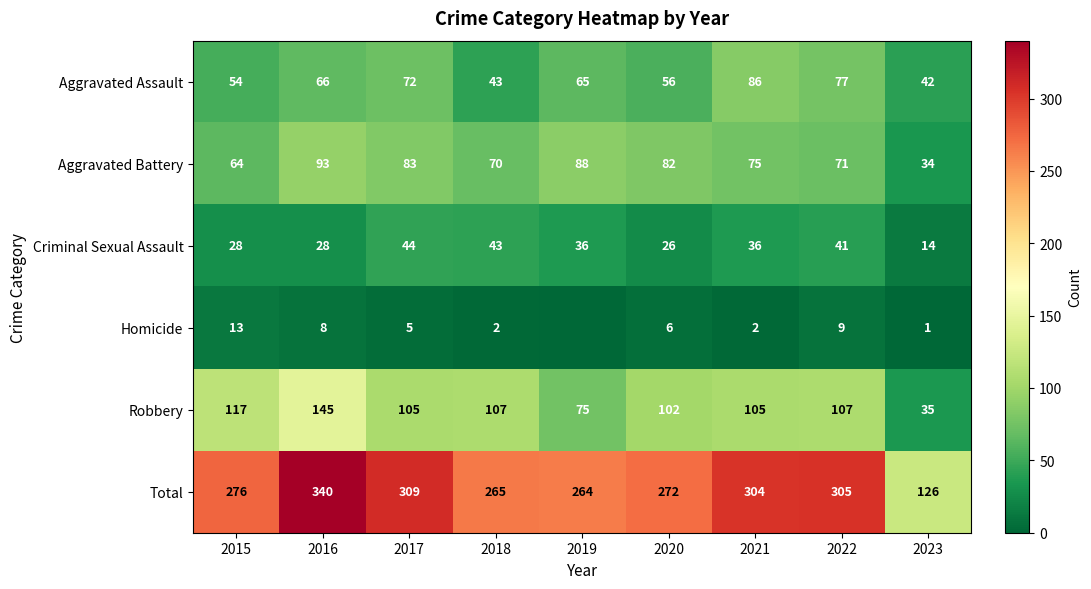

At which label does Aggravated Assault reach its minimum?

2023